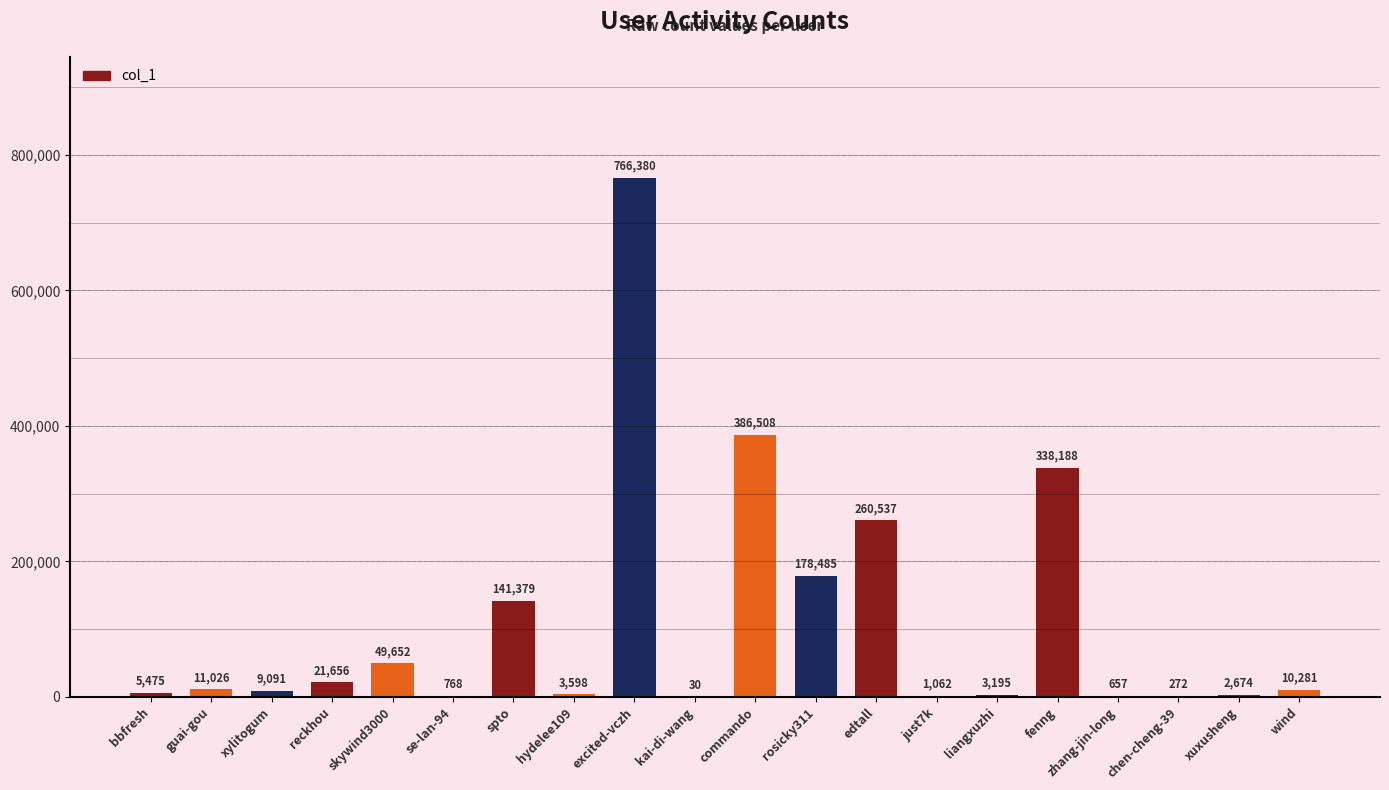

Does the chart contain stacked bars?

No